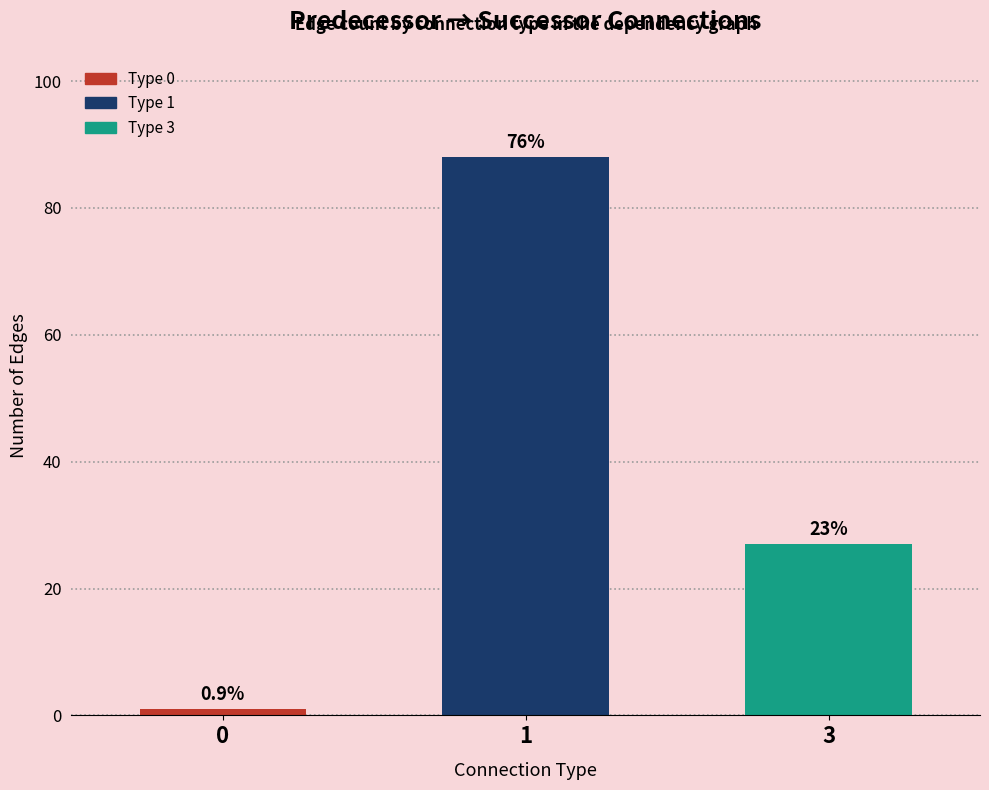

How many bars are there in total?

3